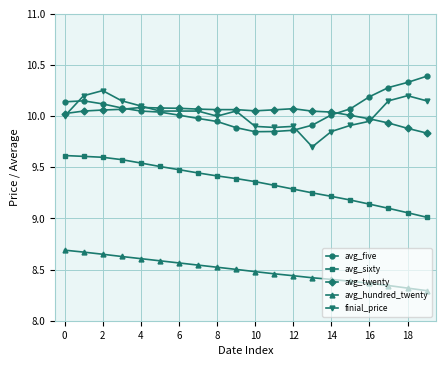

True or false: avg_twenty has more than 1 points higher than both neighbors.

True